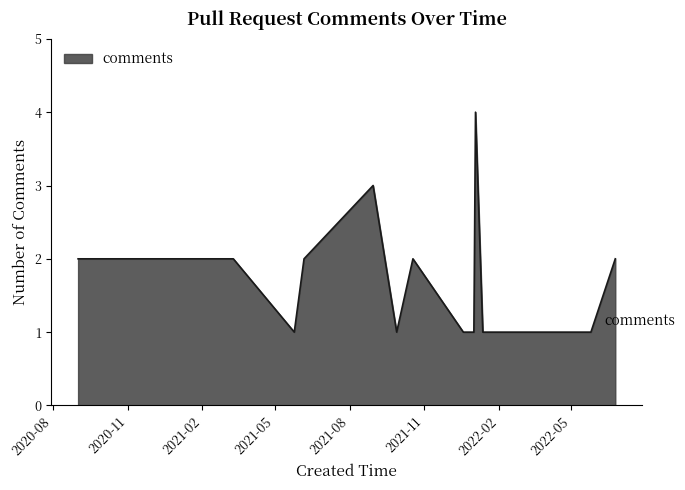

What is the greatest value displayed?

4